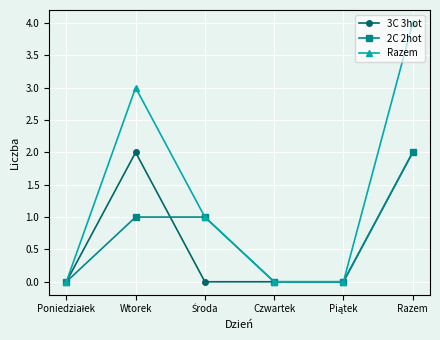

What is the label of the 3rd point from the right?

Czwartek